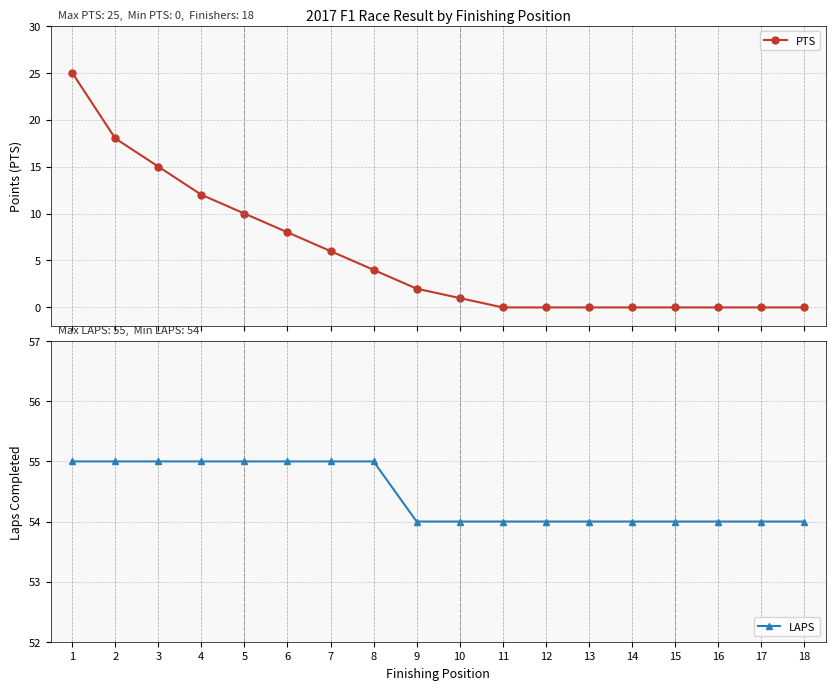

Which series has the largest total across all categories?

LAPS